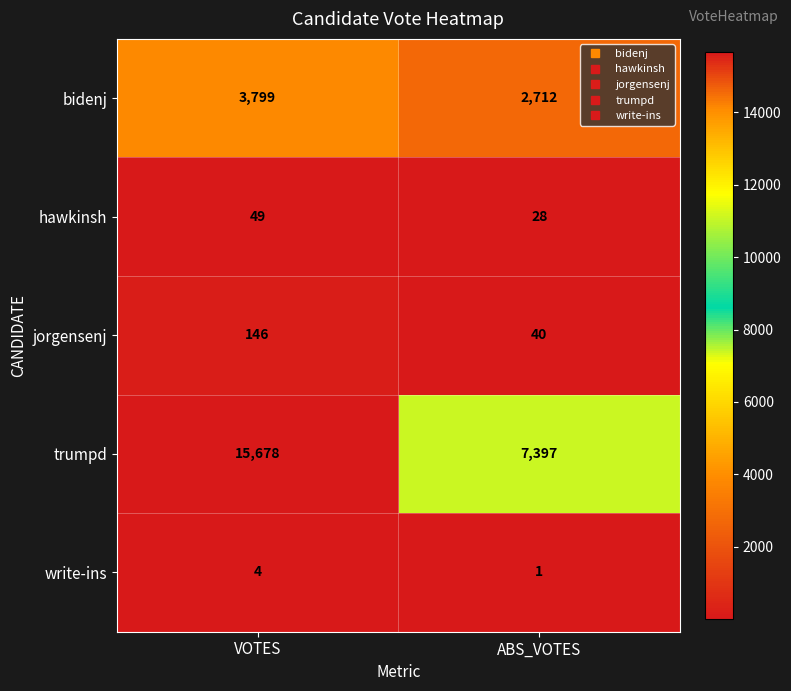

Reading right to left, what are all the values shown in this chart?

bidenj: 2712	3799
hawkinsh: 28	49
jorgensenj: 40	146
trumpd: 7397	15678
write-ins: 1	4